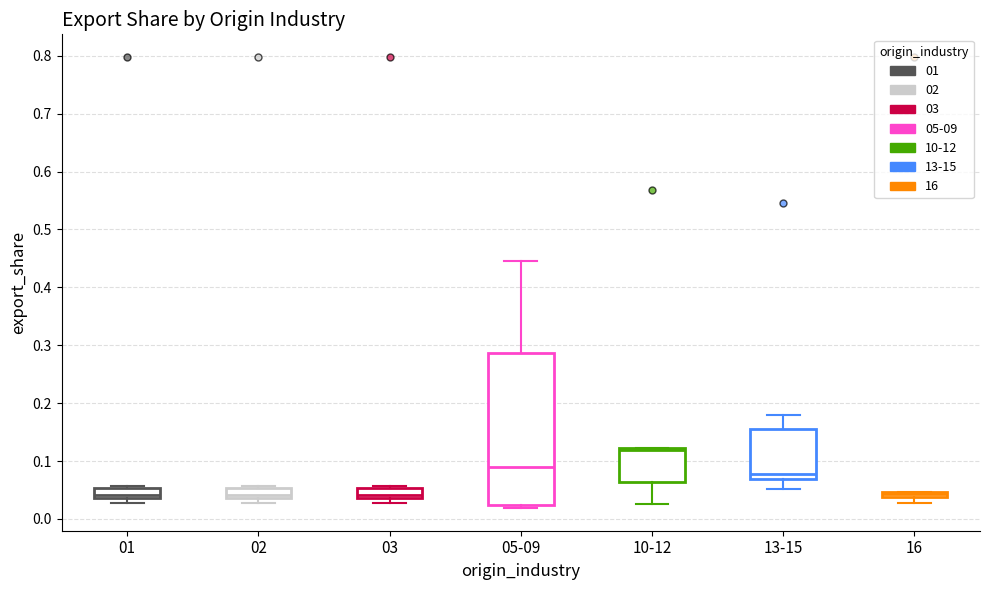

Where is the upper edge of the box for 10-12 on the y-axis? The values are not printed on the chart, so give them approximately, as read against the axis.

0.12